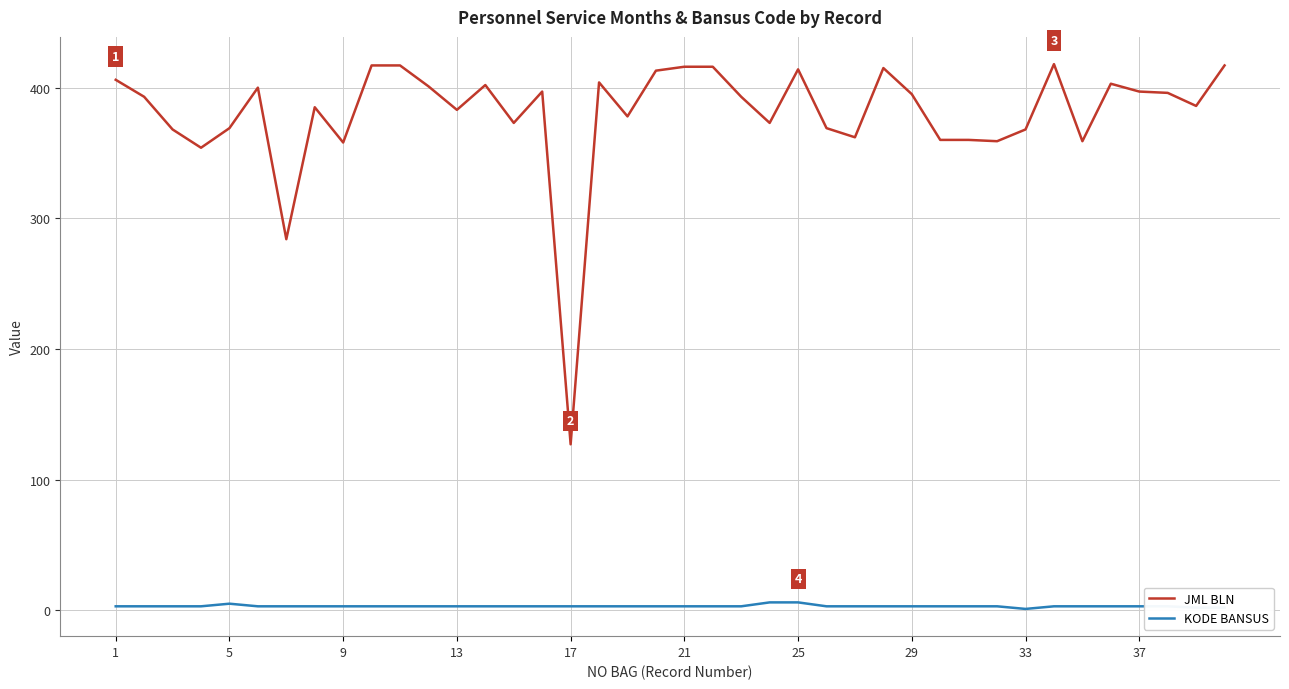

True or false: JML BLN and KODE BANSUS cross at least once.

False